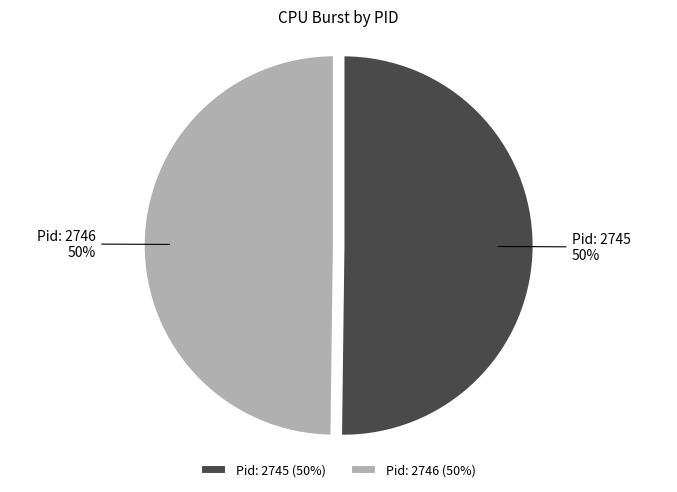

Combined, do Pid: 2745 and Pid: 2746 account for over 50%?

Yes